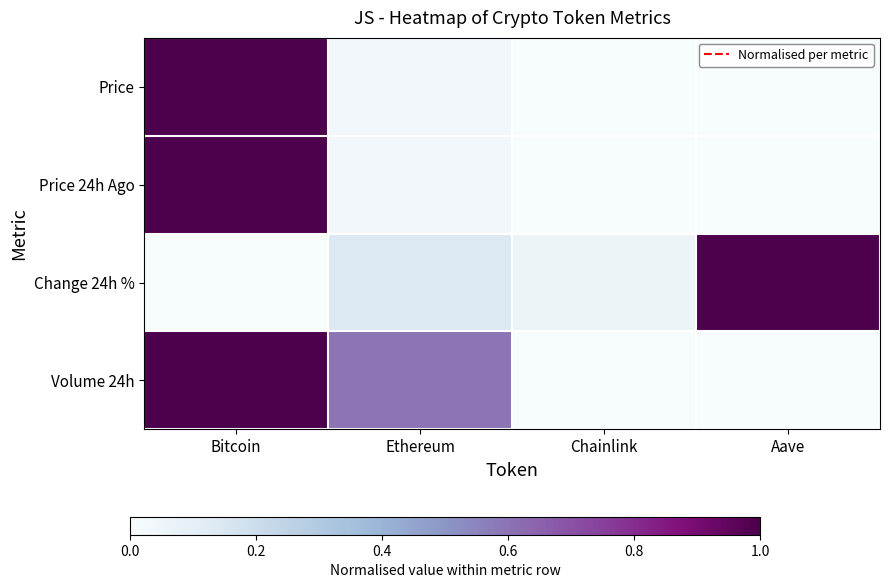

Reading left to right, list all the values displayed in this chart.

Price: Bitcoin=1.0	Ethereum=0.0	Chainlink=0.0	Aave=0.0
Price 24h Ago: Bitcoin=1.0	Ethereum=0.0	Chainlink=0.0	Aave=0.0
Change 24h %: Bitcoin=0.0	Ethereum=0.1	Chainlink=0.1	Aave=1.0
Volume 24h: Bitcoin=1.0	Ethereum=0.6	Chainlink=0.0	Aave=0.0